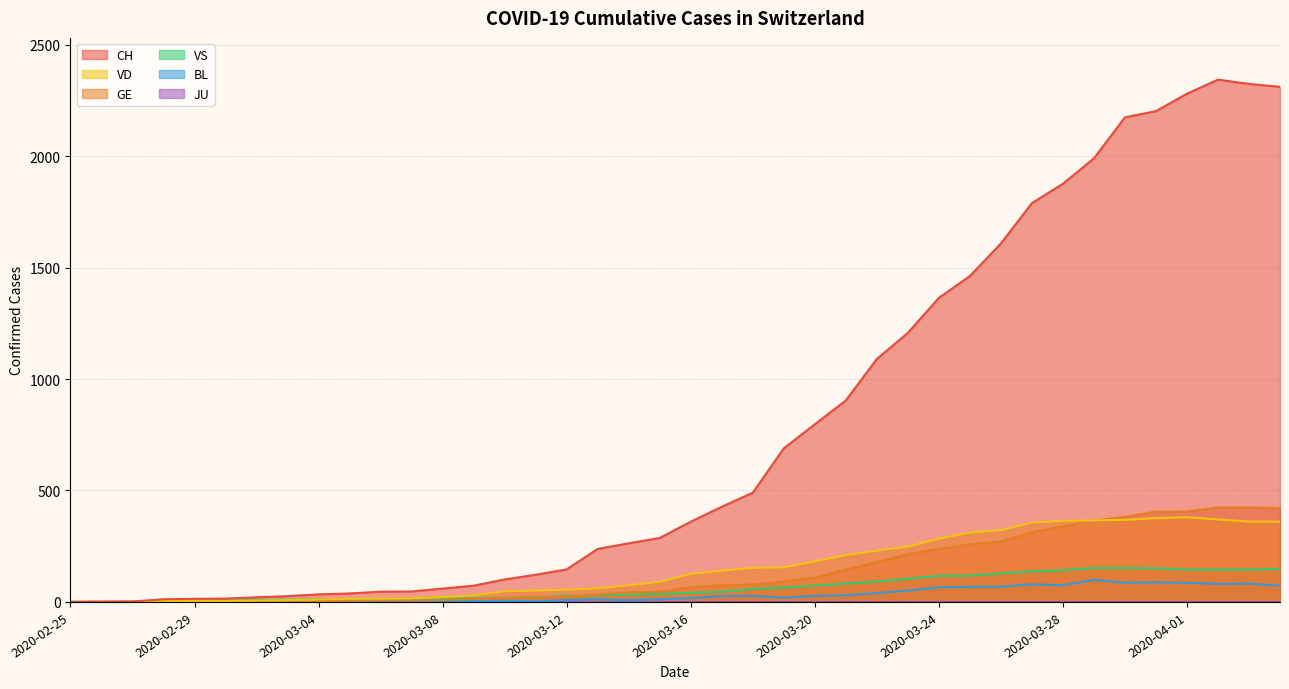

Reading right to left, what are all the values shown in this chart?

CH: 2020-04-04=2311	2020-04-03=2324	2020-04-02=2343	2020-04-01=2280	2020-03-31=2202	2020-03-30=2174	2020-03-29=1990	2020-03-28=1876	2020-03-27=1789	2020-03-26=1608	2020-03-25=1462	2020-03-24=1364	2020-03-23=1207	2020-03-22=1090	2020-03-21=904	2020-03-20=797	2020-03-19=689	2020-03-18=490	2020-03-17=427	2020-03-16=360	2020-03-15=287	2020-03-14=263	2020-03-13=238	2020-03-12=146	2020-03-11=122	2020-03-10=101	2020-03-09=73	2020-03-08=60	2020-03-07=47	2020-03-06=46	2020-03-05=38	2020-03-04=34	2020-03-03=26	2020-03-02=21	2020-03-01=15	2020-02-29=14	2020-02-28=12	2020-02-27=2	2020-02-26=1	2020-02-25=0
GE: 2020-04-04=421	2020-04-03=424	2020-04-02=424	2020-04-01=406	2020-03-31=405	2020-03-30=382	2020-03-29=365	2020-03-28=339	2020-03-27=313	2020-03-26=272	2020-03-25=258	2020-03-24=238	2020-03-23=214	2020-03-22=179	2020-03-21=145	2020-03-20=109	2020-03-19=92	2020-03-18=78	2020-03-17=75	2020-03-16=66	2020-03-15=46	2020-03-14=43	2020-03-13=33	2020-03-12=23	2020-03-11=20	2020-03-10=18	2020-03-09=13	2020-03-08=9	2020-03-07=7	2020-03-06=7	2020-03-05=5	2020-03-04=4	2020-03-03=4	2020-03-02=3	2020-03-01=3	2020-02-29=3	2020-02-28=2	2020-02-27=1	2020-02-26=1	2020-02-25=0
VS: 2020-04-04=148	2020-04-03=145	2020-04-02=145	2020-04-01=145	2020-03-31=151	2020-03-30=152	2020-03-29=152	2020-03-28=142	2020-03-27=137	2020-03-26=128	2020-03-25=118	2020-03-24=117	2020-03-23=104	2020-03-22=92	2020-03-21=83	2020-03-20=73	2020-03-19=64	2020-03-18=58	2020-03-17=46	2020-03-16=41	2020-03-15=35	2020-03-14=33	2020-03-13=29	2020-03-12=27	2020-03-11=20	2020-03-10=19	2020-03-09=16	2020-03-08=15	2020-03-07=11	2020-03-06=11	2020-03-05=10	2020-03-04=12	2020-03-03=11	2020-03-02=9	2020-03-01=6	2020-02-29=5	2020-02-28=5	2020-02-27=0	2020-02-26=0	2020-02-25=0
VD: 2020-04-04=360	2020-04-03=361	2020-04-02=370	2020-04-01=380	2020-03-31=376	2020-03-30=368	2020-03-29=366	2020-03-28=364	2020-03-27=356	2020-03-26=322	2020-03-25=311	2020-03-24=284	2020-03-23=248	2020-03-22=230	2020-03-21=210	2020-03-20=182	2020-03-19=155	2020-03-18=153	2020-03-17=140	2020-03-16=126	2020-03-15=90	2020-03-14=75	2020-03-13=61	2020-03-12=55	2020-03-11=51	2020-03-10=48	2020-03-09=29	2020-03-08=22	2020-03-07=16	2020-03-06=15	2020-03-05=14	2020-03-04=11	2020-03-03=8	2020-03-02=6	2020-03-01=4	2020-02-29=4	2020-02-28=4	2020-02-27=0	2020-02-26=0	2020-02-25=0
BL: 2020-04-04=73	2020-04-03=82	2020-04-02=81	2020-04-01=86	2020-03-31=88	2020-03-30=86	2020-03-29=99	2020-03-28=75	2020-03-27=79	2020-03-26=68	2020-03-25=68	2020-03-24=66	2020-03-23=51	2020-03-22=40	2020-03-21=30	2020-03-20=27	2020-03-19=19	2020-03-18=27	2020-03-17=26	2020-03-16=17	2020-03-15=12	2020-03-14=8	2020-03-13=12	2020-03-12=9	2020-03-11=3	2020-03-10=5	2020-03-09=4	2020-03-08=4	2020-03-07=4	2020-03-06=4	2020-03-05=1	2020-03-04=1	2020-03-03=1	2020-03-02=1	2020-03-01=1	2020-02-29=1	2020-02-28=0	2020-02-27=0	2020-02-26=0	2020-02-25=0